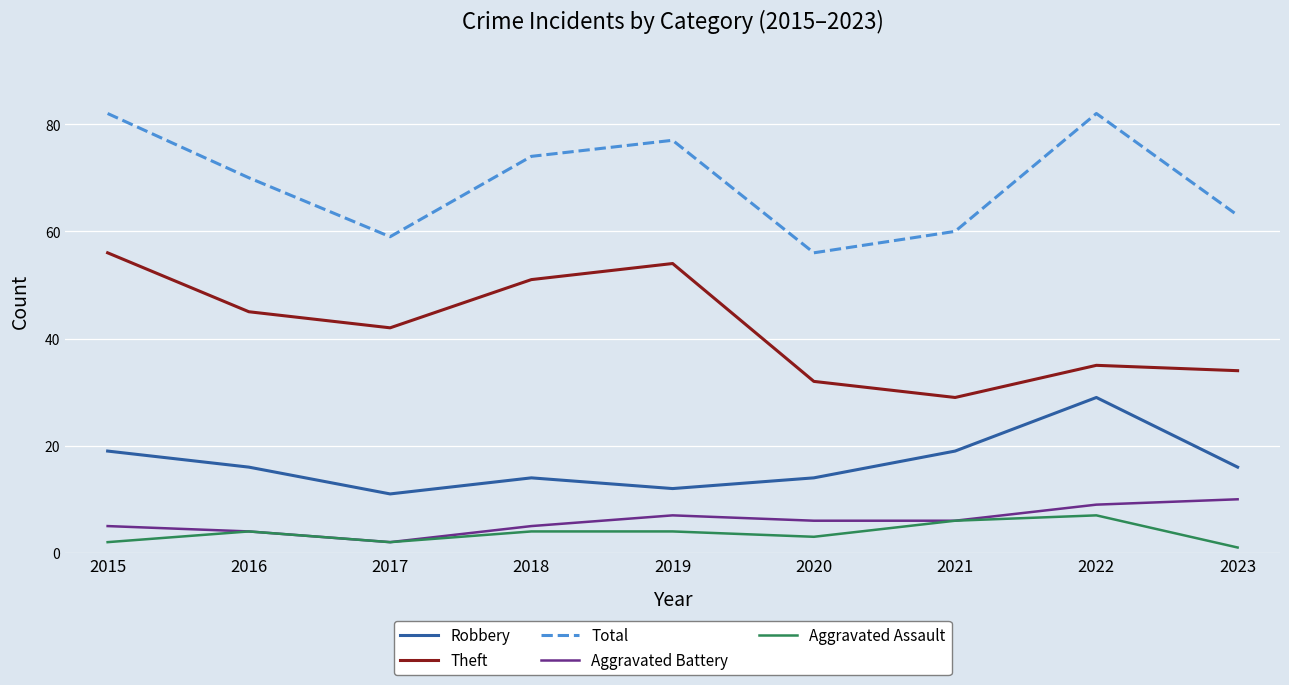

List the series in order of their peak value, lowest first.

Aggravated Assault, Aggravated Battery, Robbery, Theft, Total